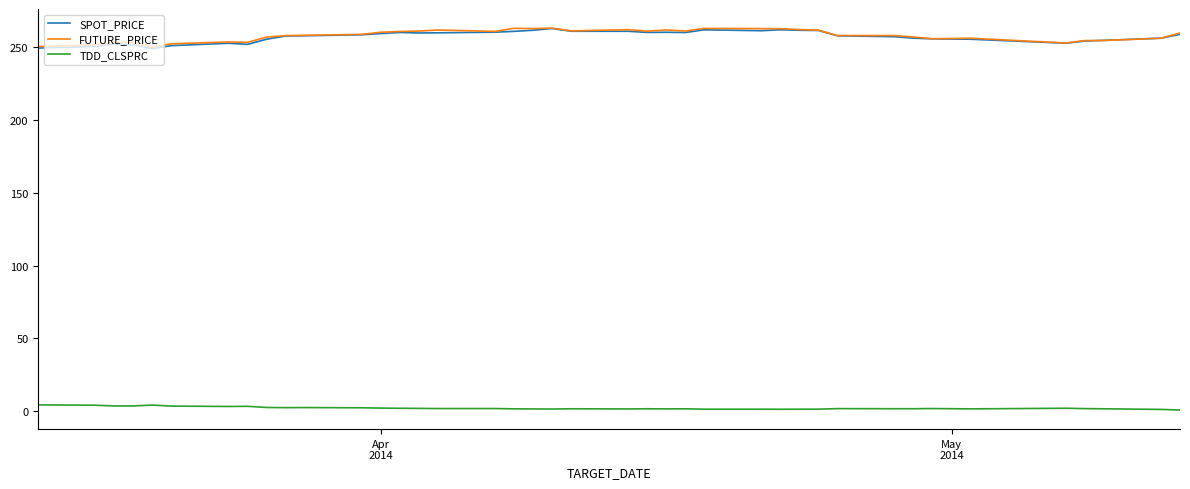

What is the minimum value for SPOT_PRICE?

248.7